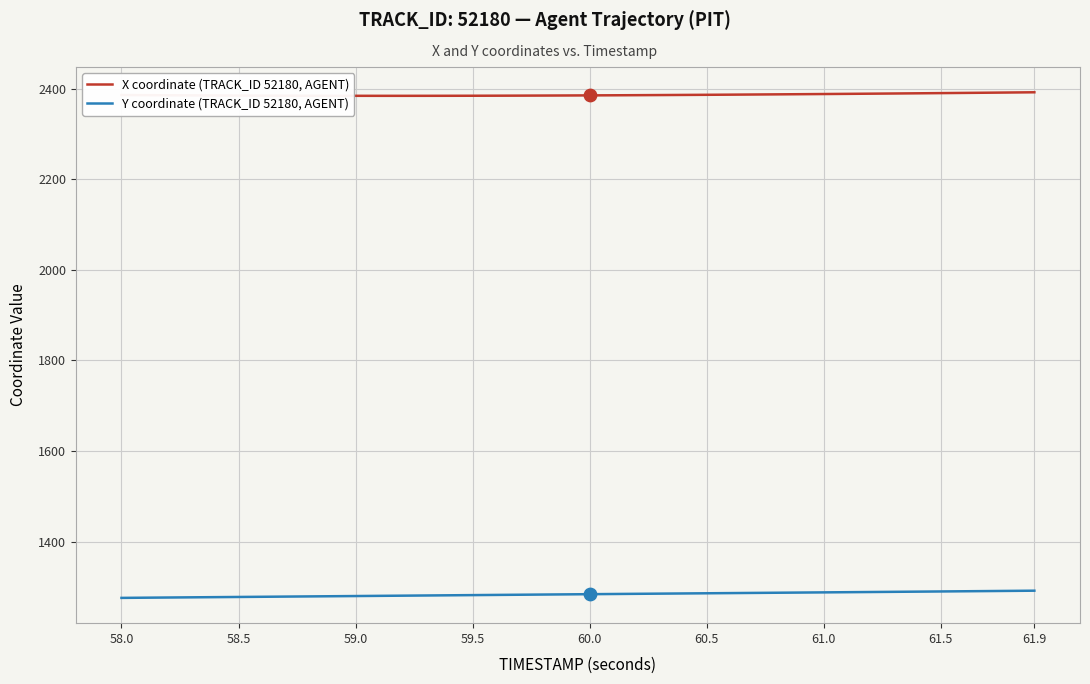

What is the greatest value displayed?

2392.0